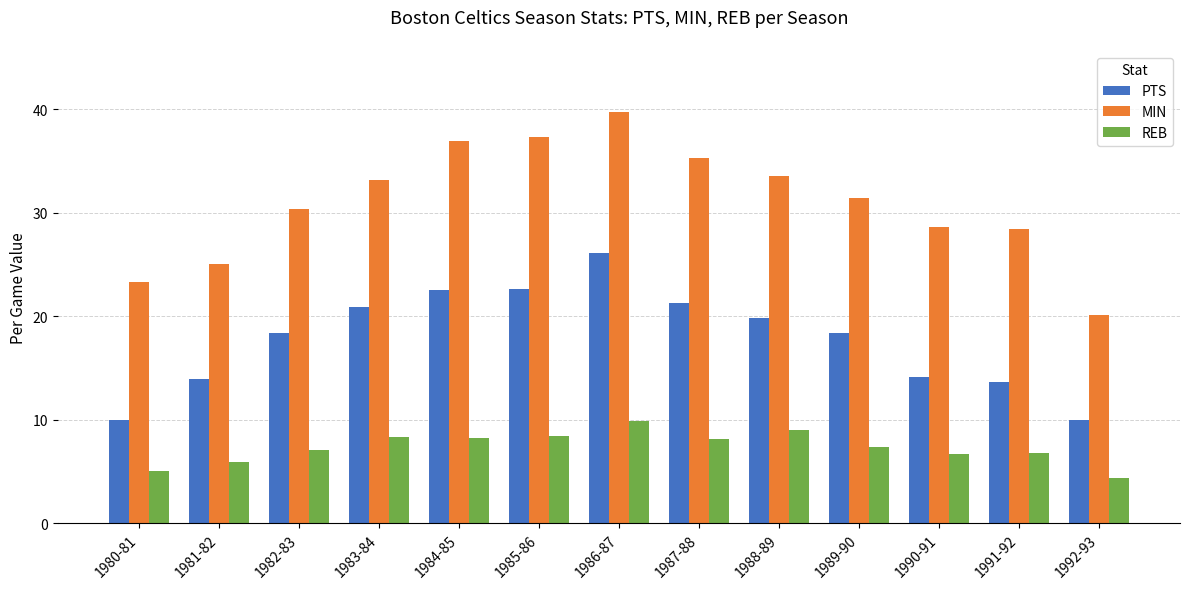

What is the total value across all series at 1980-81?

38.3